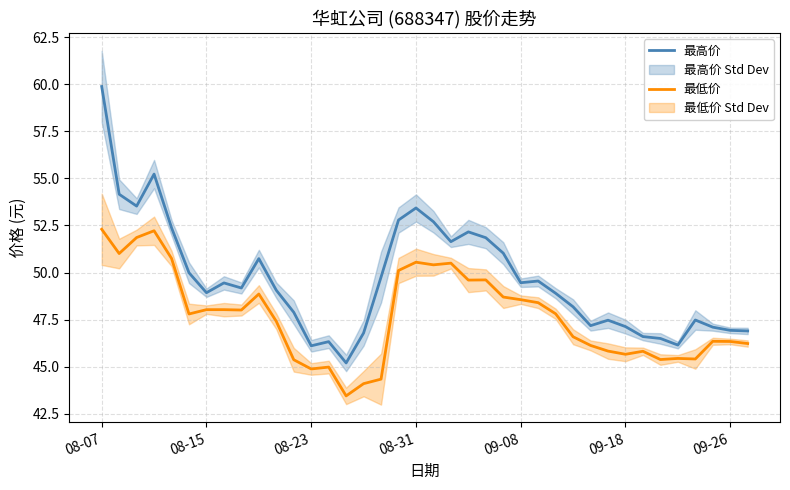

True or false: 最高价 and 最低价 intersect in this chart.

False